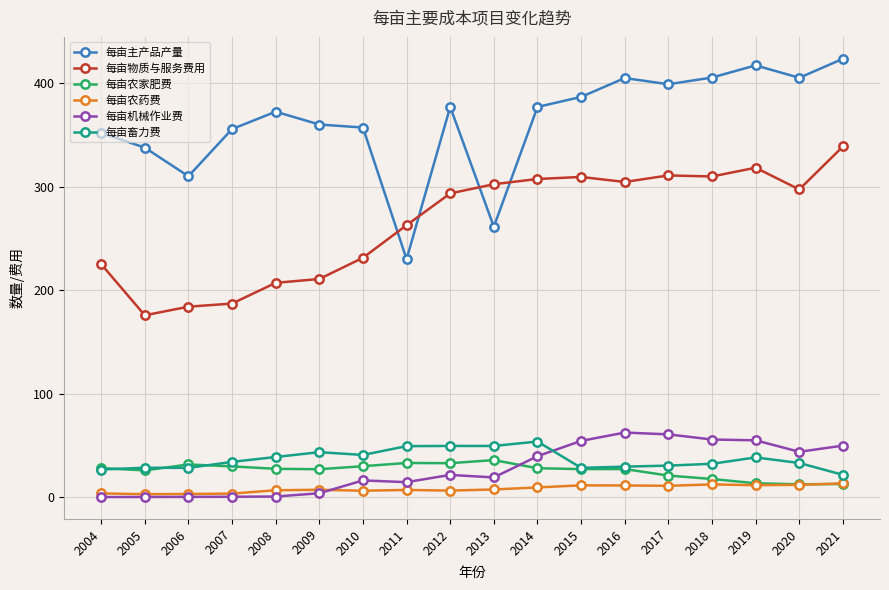

Which series changed the most between 2005 and 2013?

每亩物质与服务费用